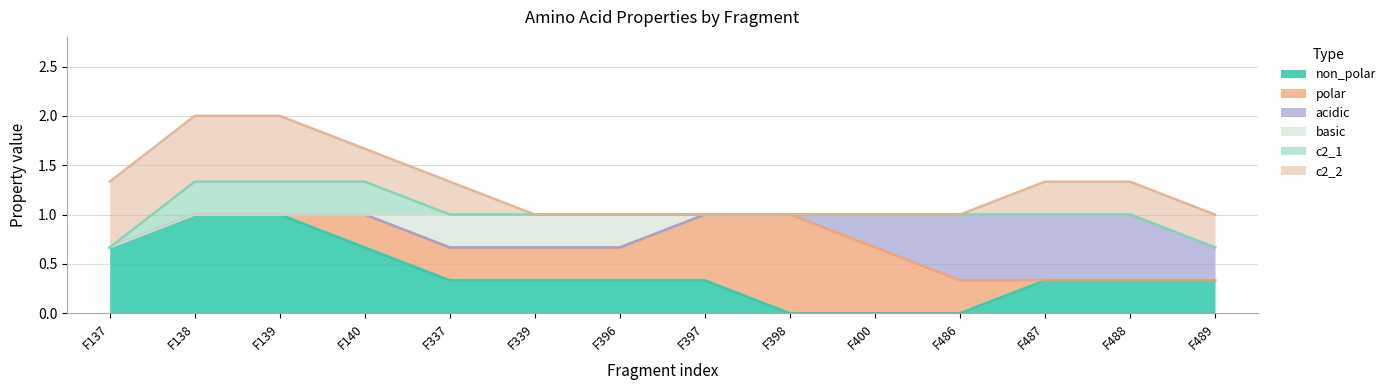

How many interior local peaks does the polar series have?

1